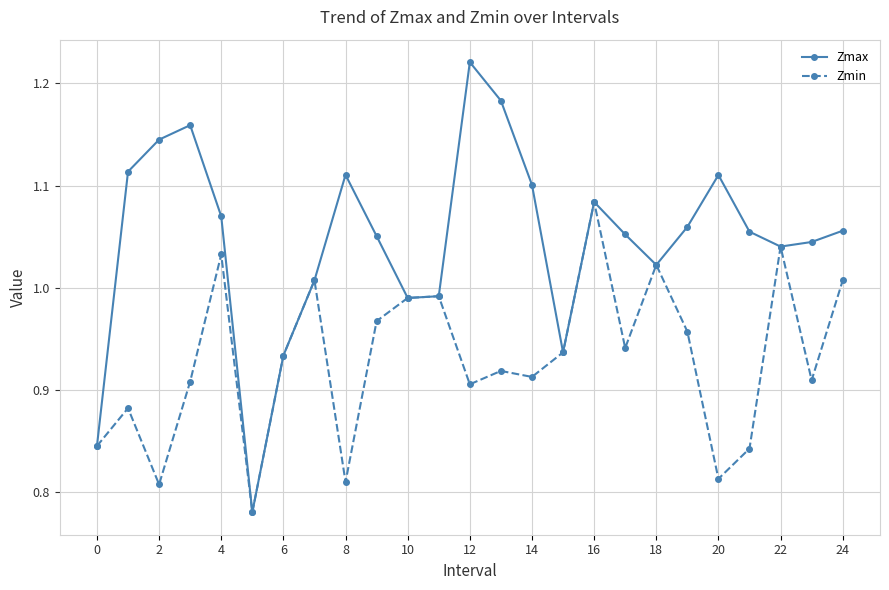

True or false: Zmin has more than 2 points higher than both neighbors.

True